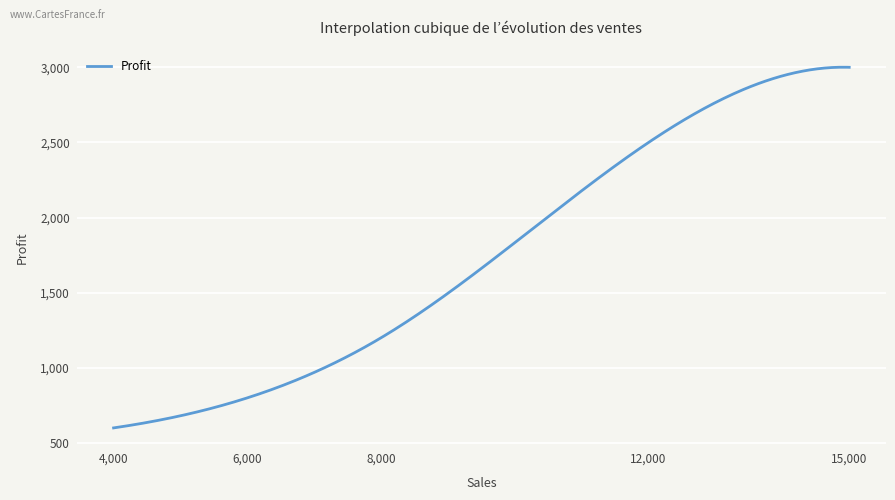

What is the difference between the maximum and minimum values?

2400.6